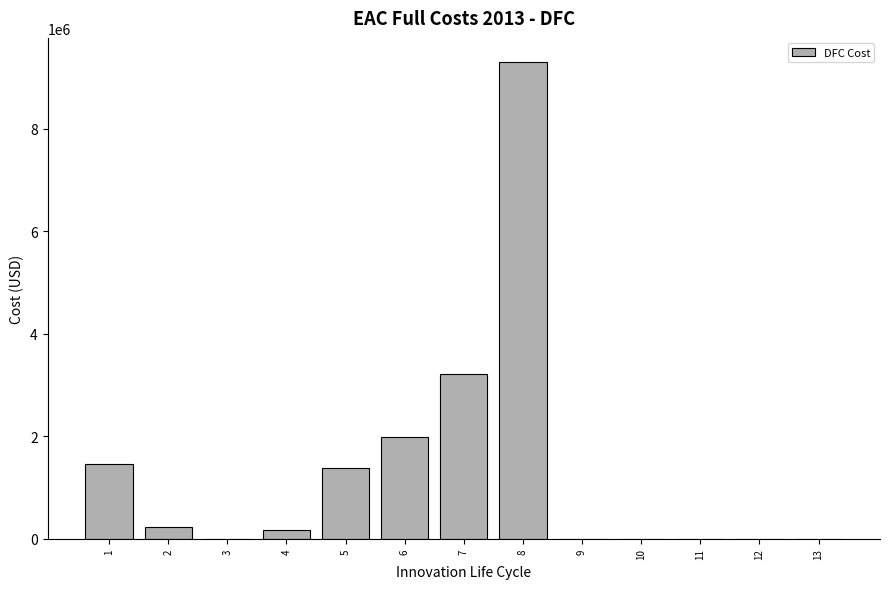

Is it true that the value at 11 is 4164896.9?

False